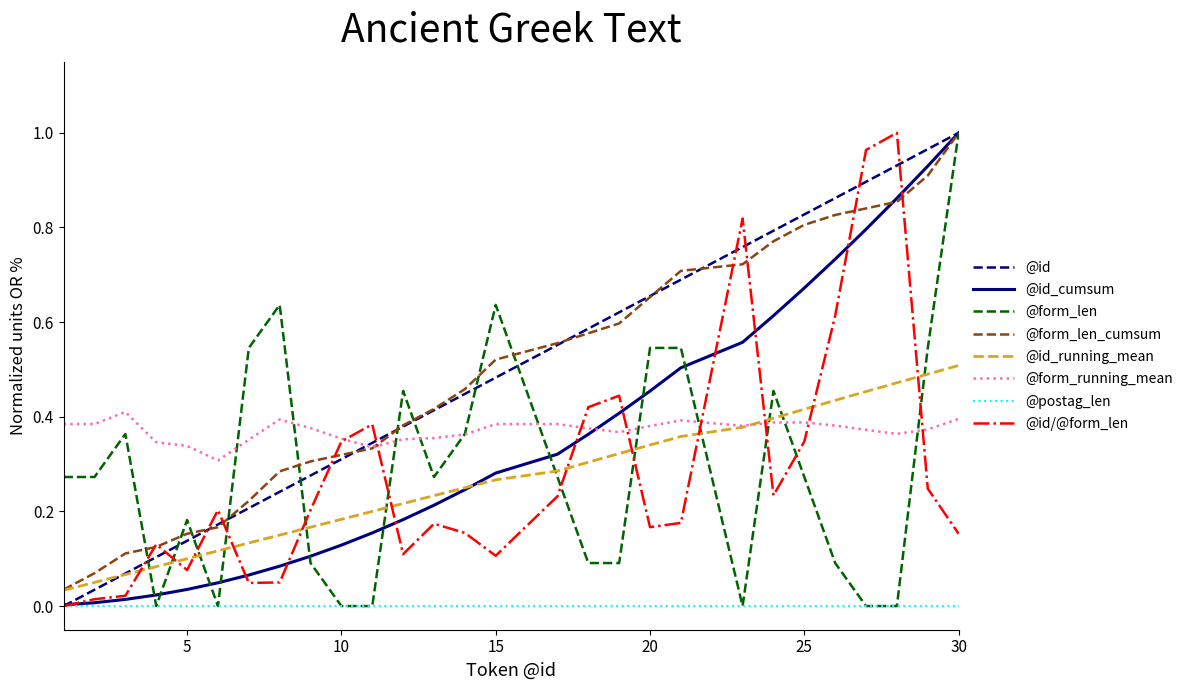

True or false: @form_running_mean and @postag_len cross at least once.

False